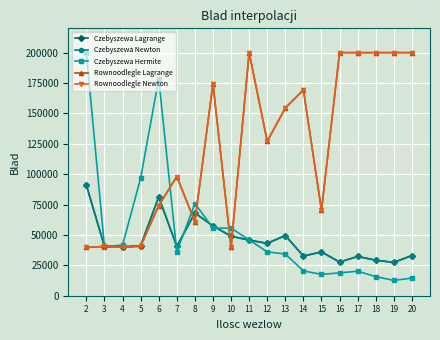

How many lines are shown in the chart?

5